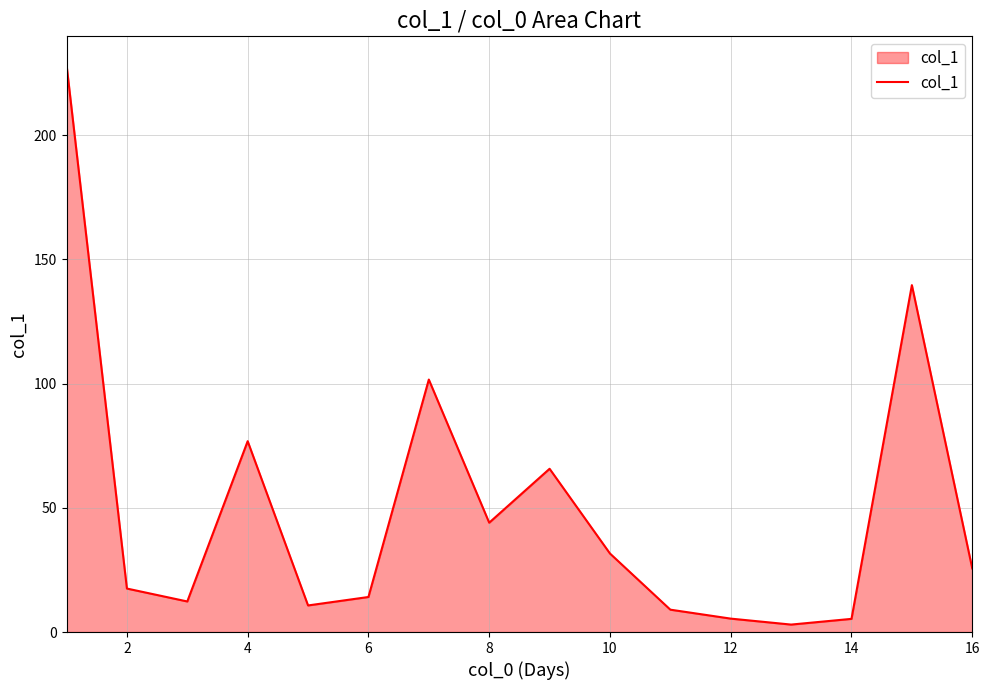

What is the minimum value shown in the chart?

3.0